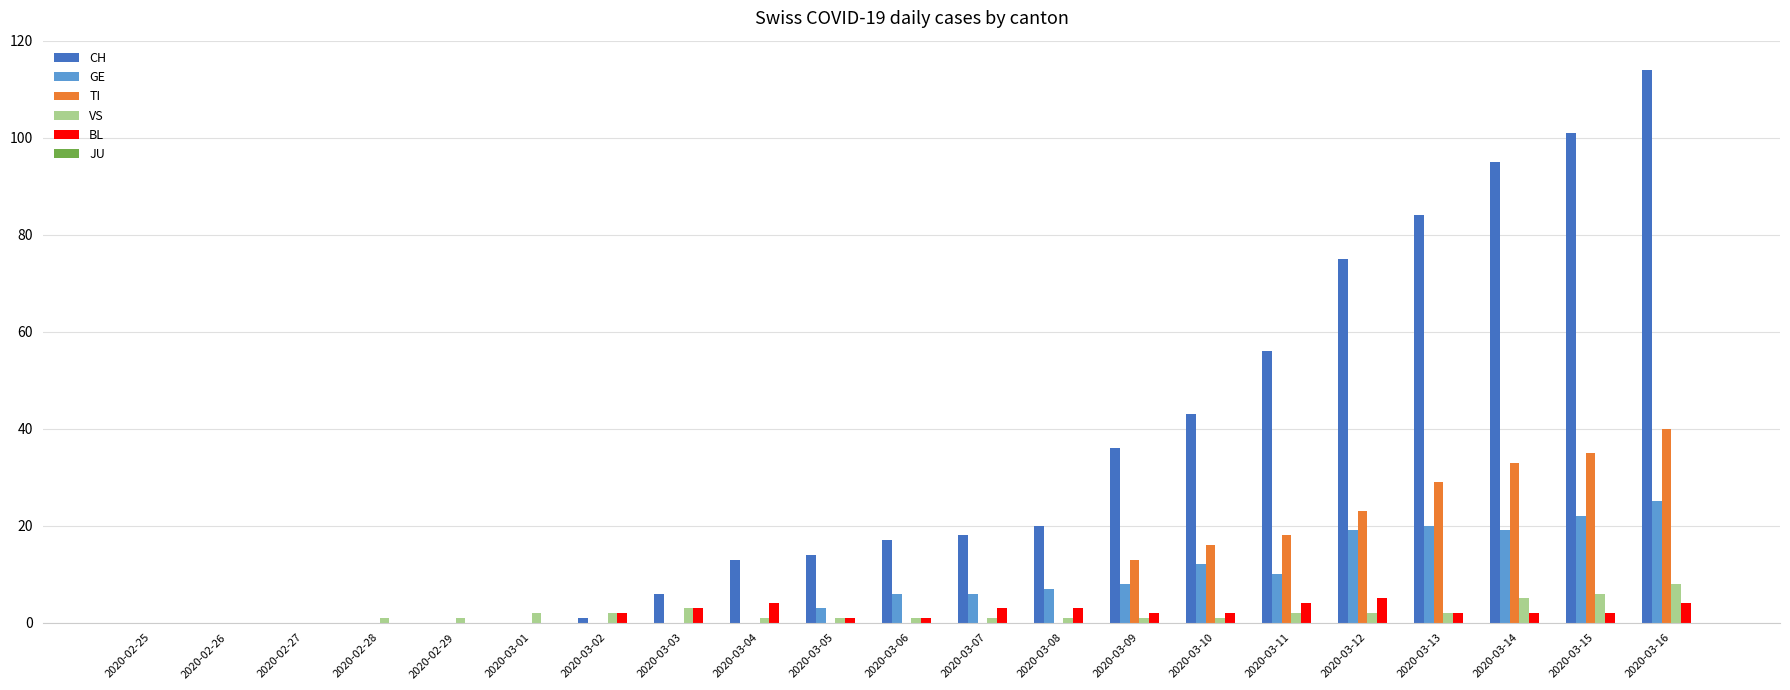

How many distinct data groups are displayed?

5